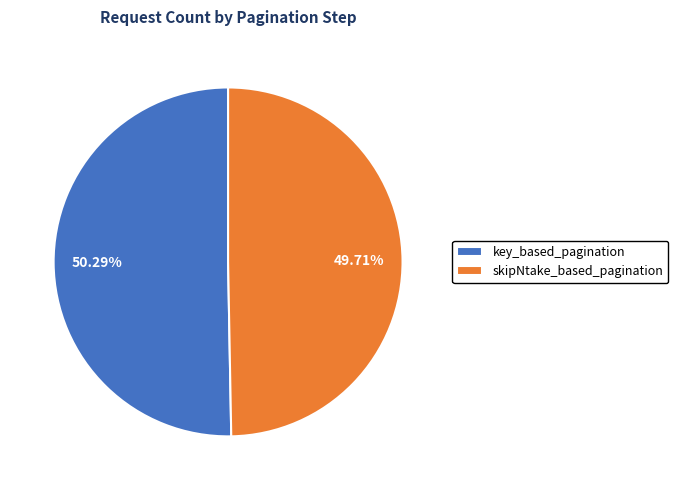

What is the ratio of the value at key_based_pagination to the value at skipNtake_based_pagination?

1.0